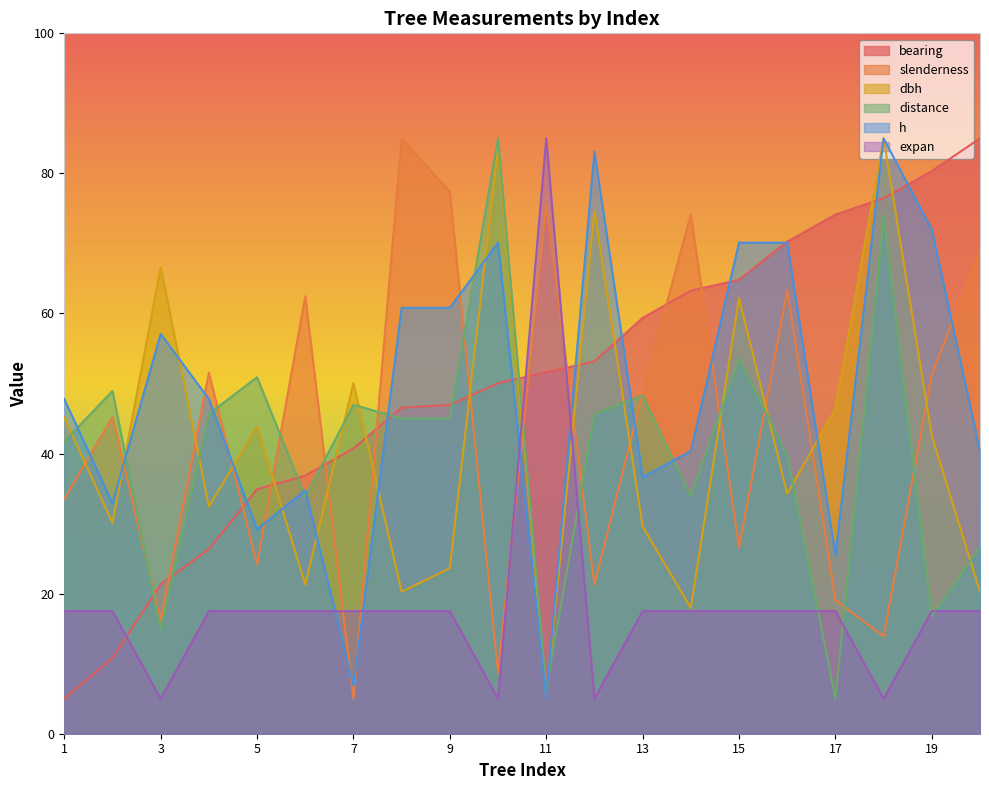

Which series ends up on top after the final intersection of bearing and slenderness?

bearing